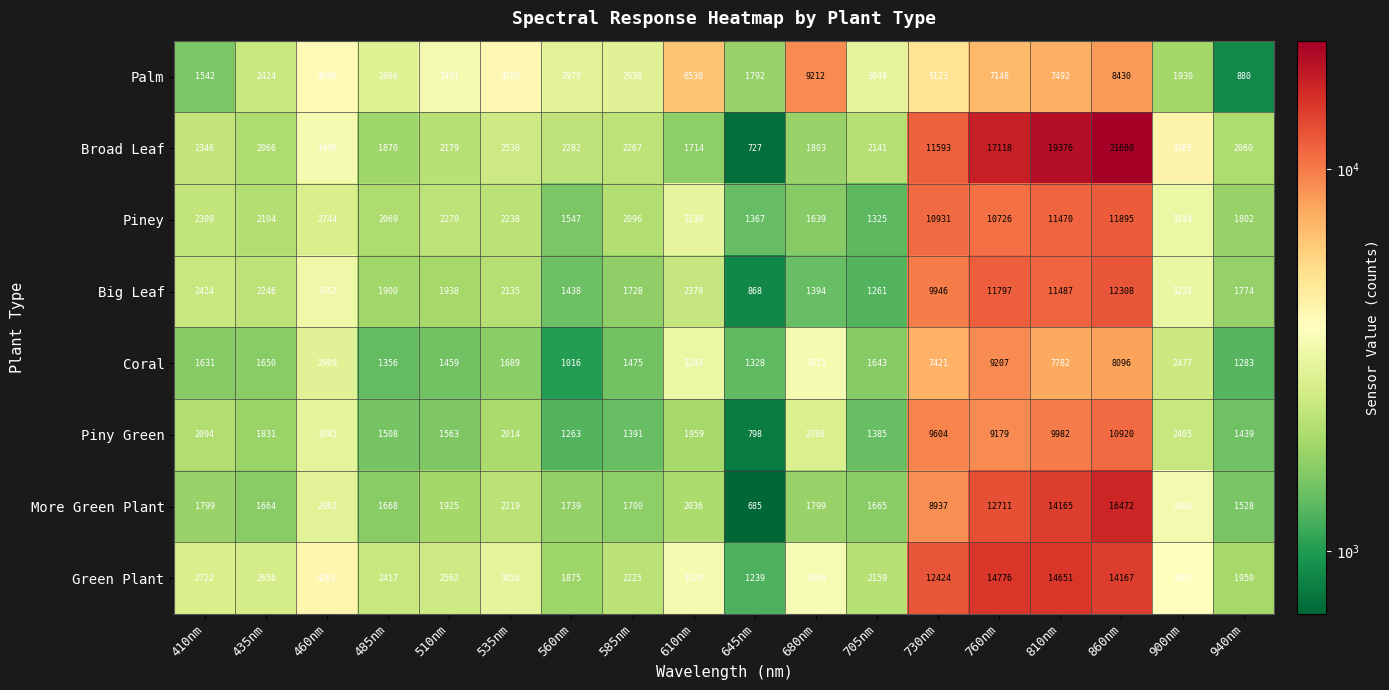

What is the smallest value displayed?

685